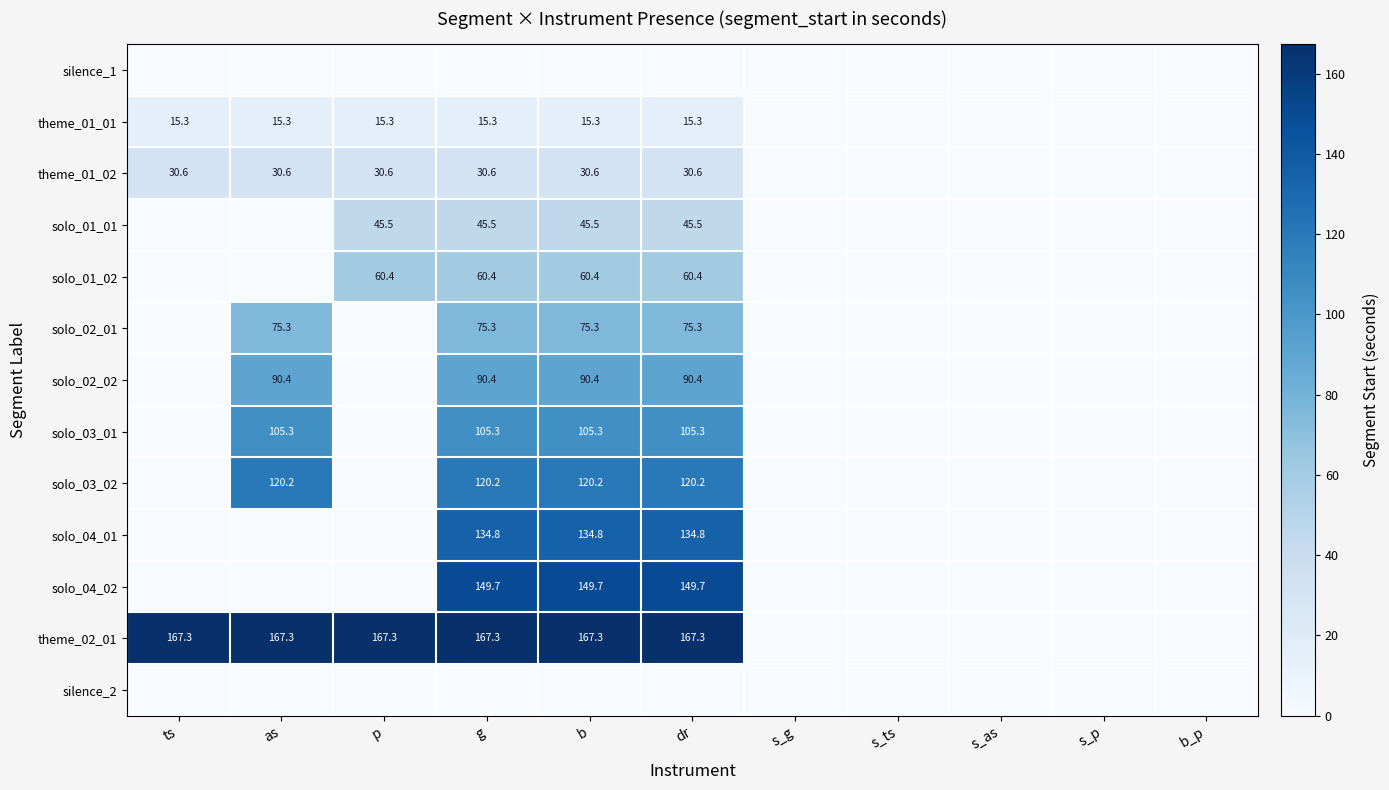

Which series changed the most between g and s_as?

theme_02_01